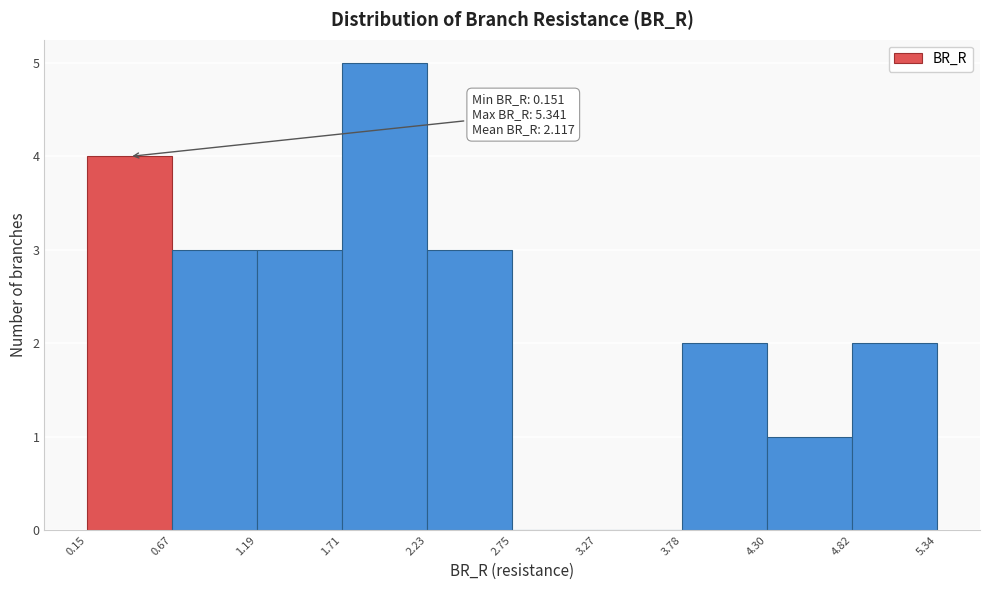

Over which range of the x-axis is the bar tallest?

1.71 to 2.23